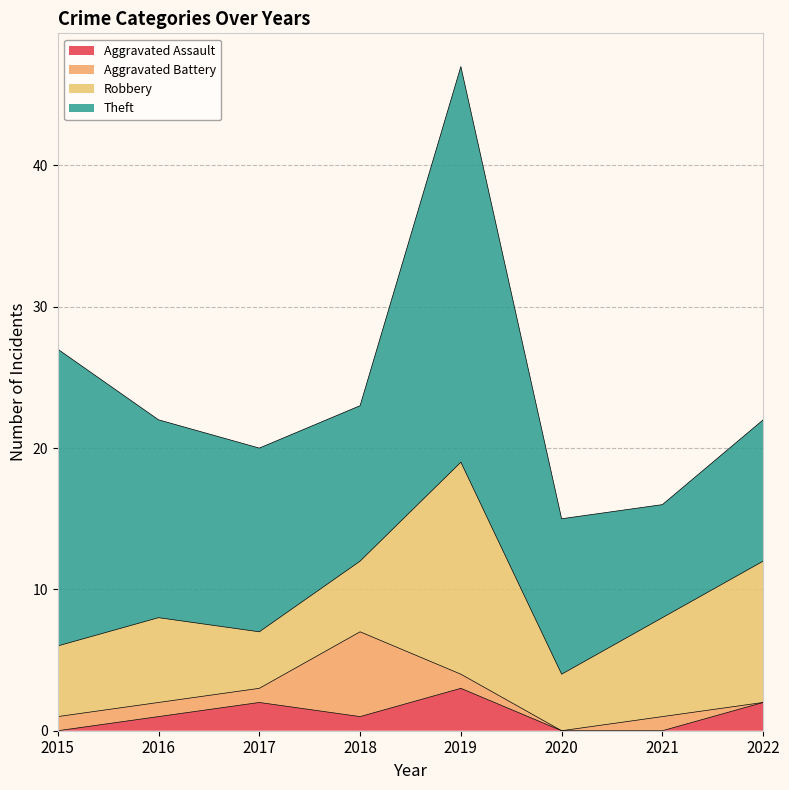

At which category is the sum across all series the highest?

2019